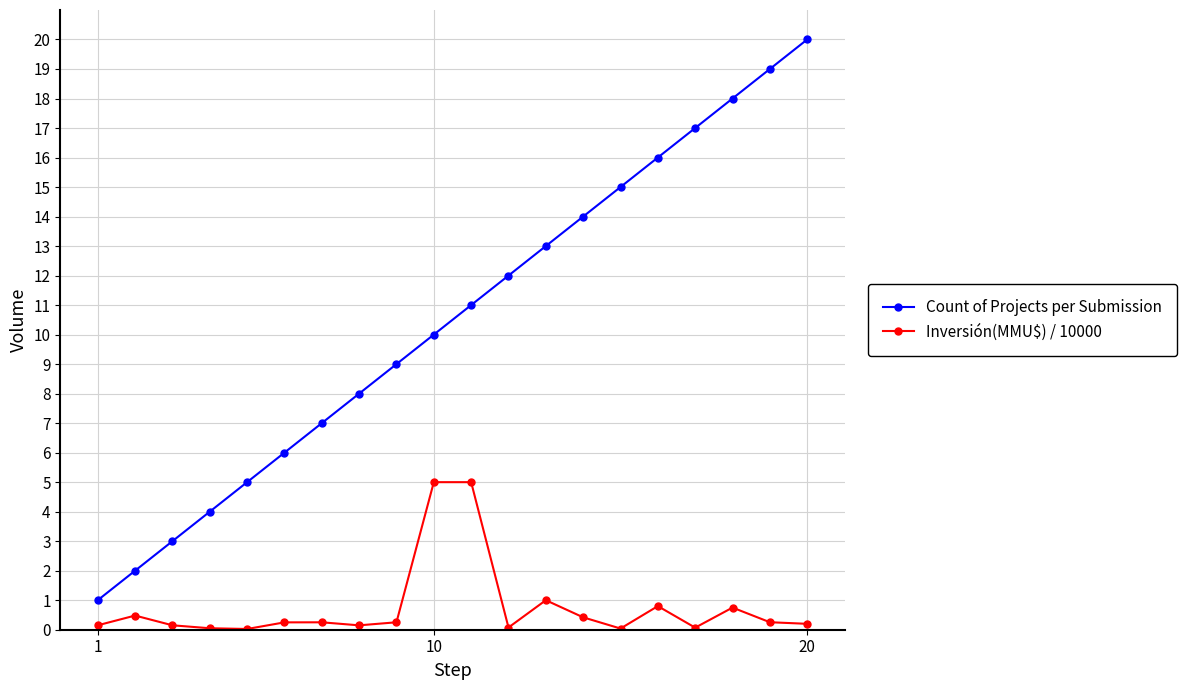

What is the value of the Count of Projects per Submission point at the 2nd from the left?

2.0